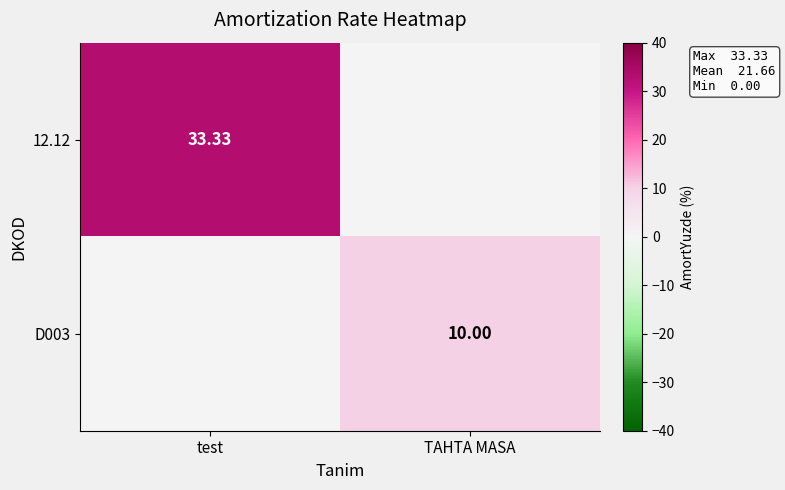

How many values in the 12.12 series are below 33?

1